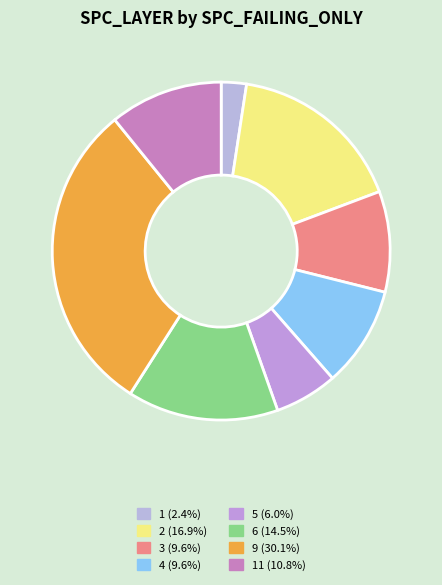

Which slice is the smallest?

1